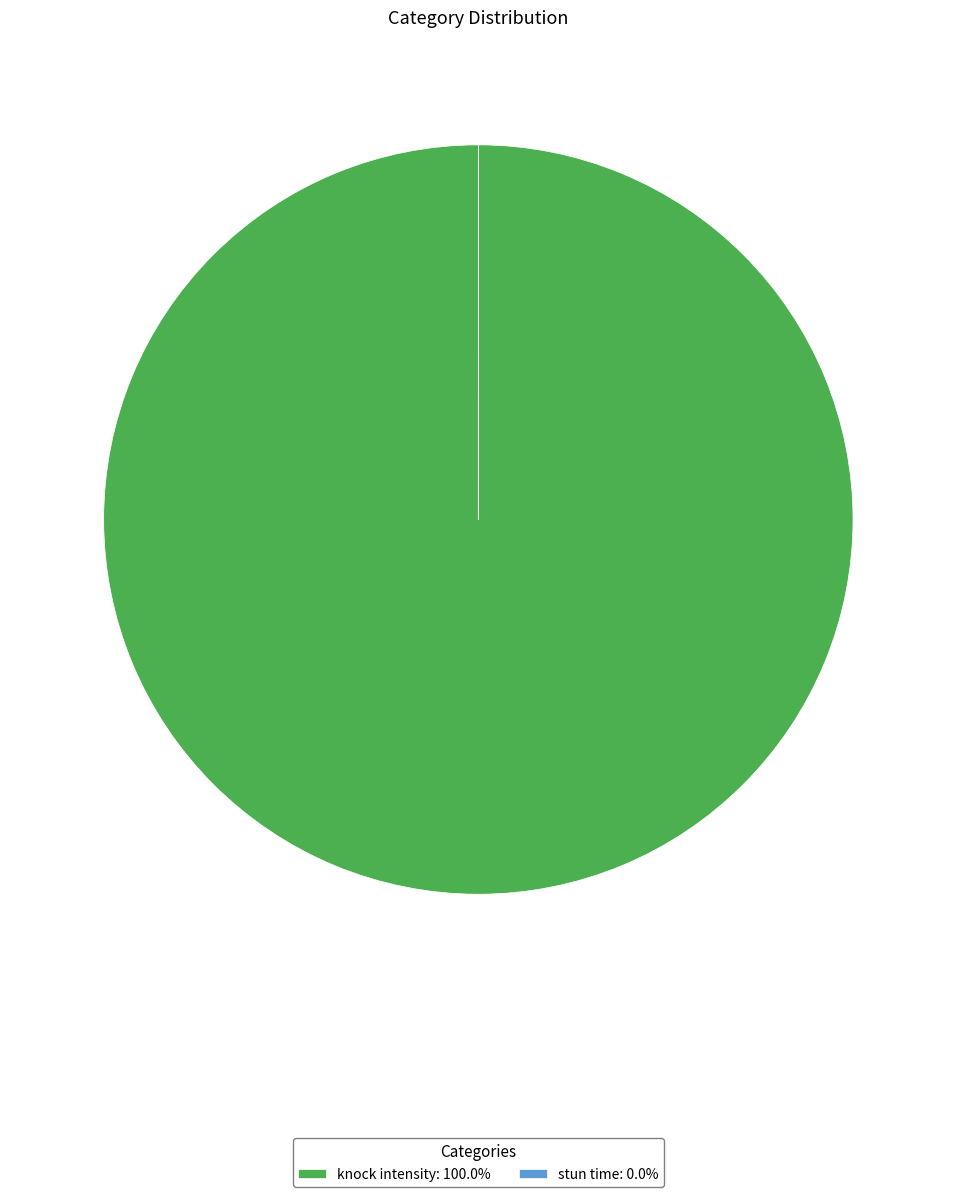

Is there a majority slice in this chart?

Yes